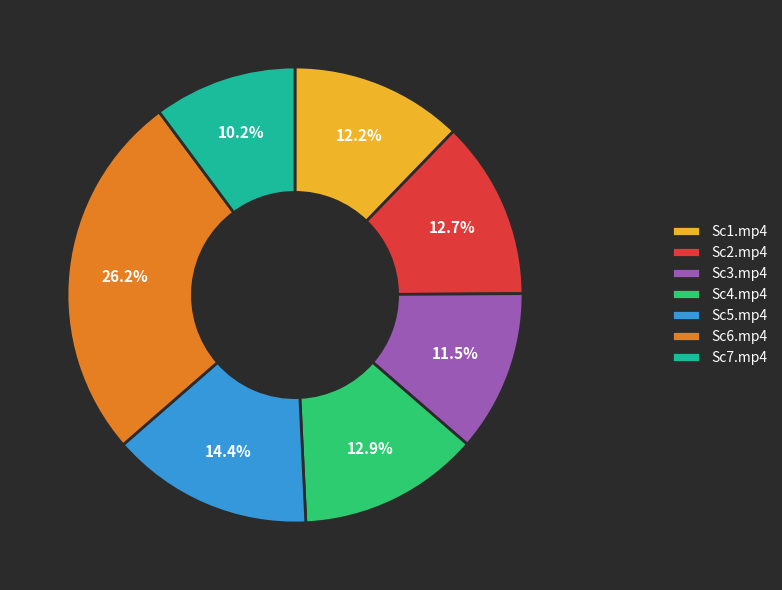

True or false: Sc2.mp4 accounts for 13% of the total.

True